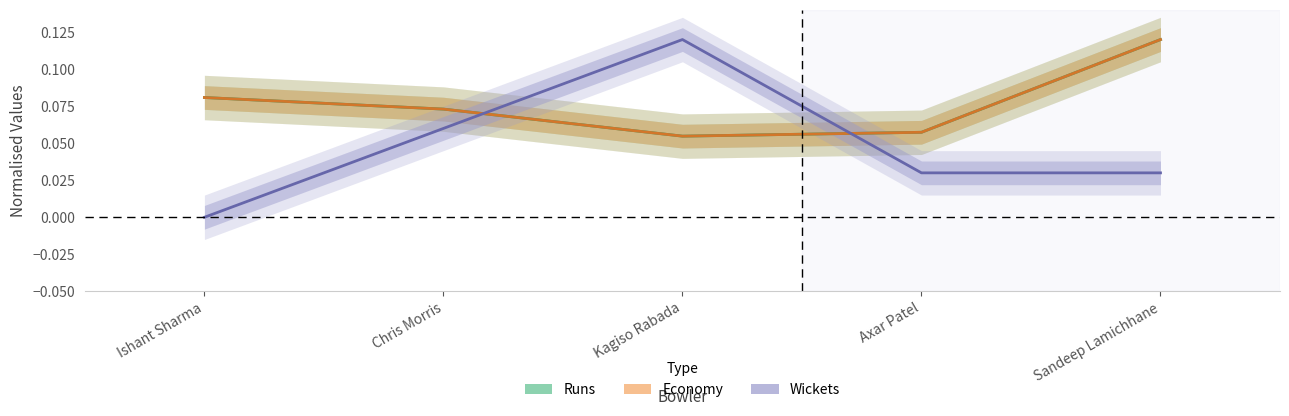

At how many categories does at least one series exceed 0?

5